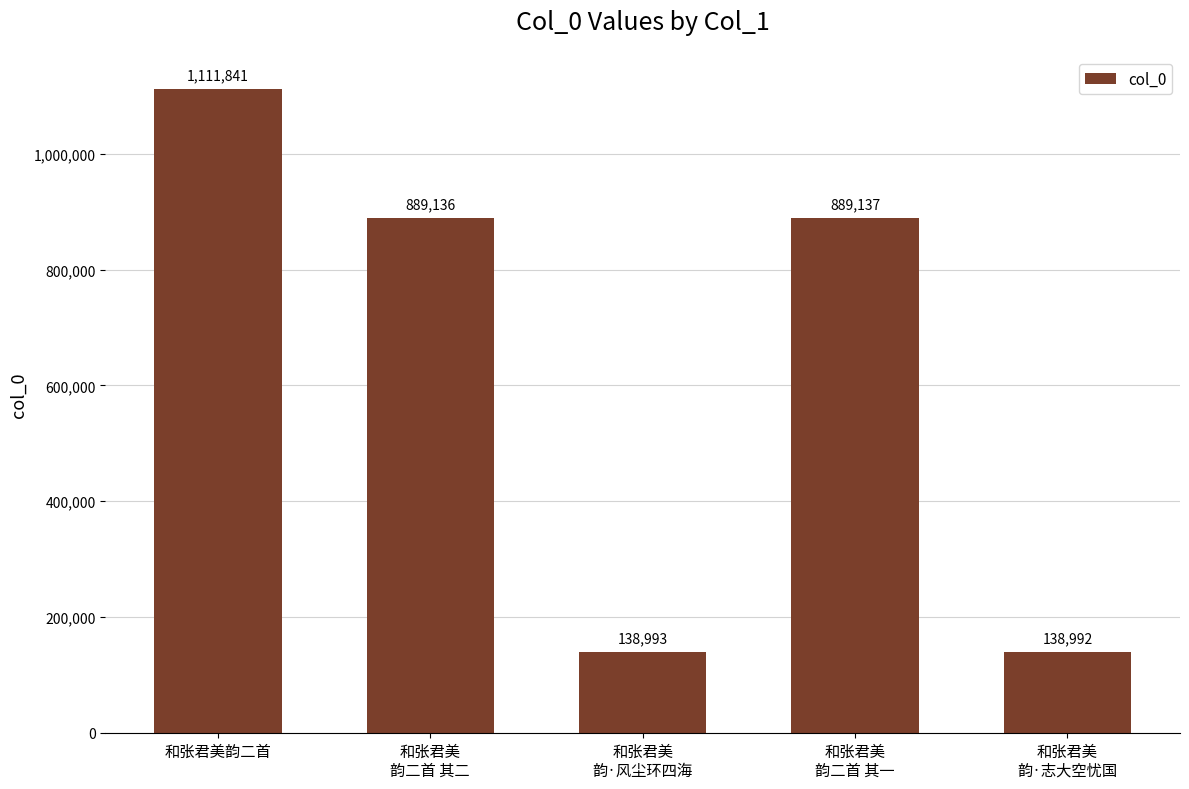

Rank the categories by value from lowest to highest.

和张君美
韵·志大空忧国, 和张君美
韵·风尘环四海, 和张君美
韵二首 其二, 和张君美
韵二首 其一, 和张君美韵二首